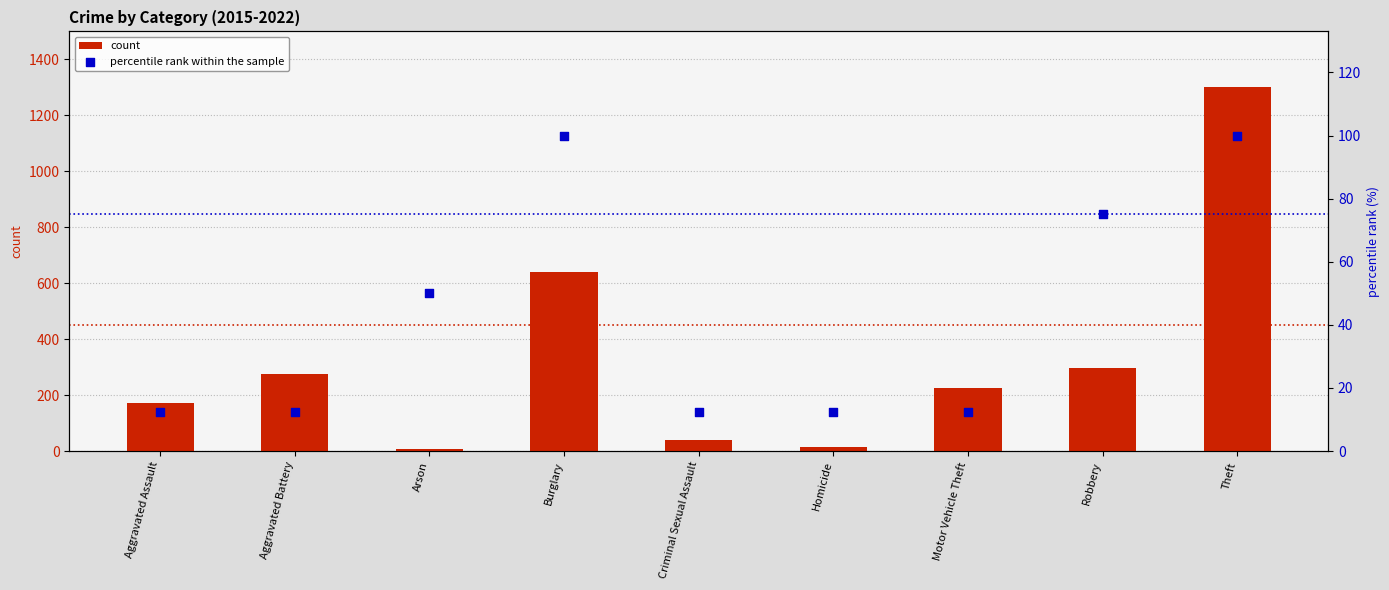

What are all the series names shown in the legend?

count, percentile rank within the sample